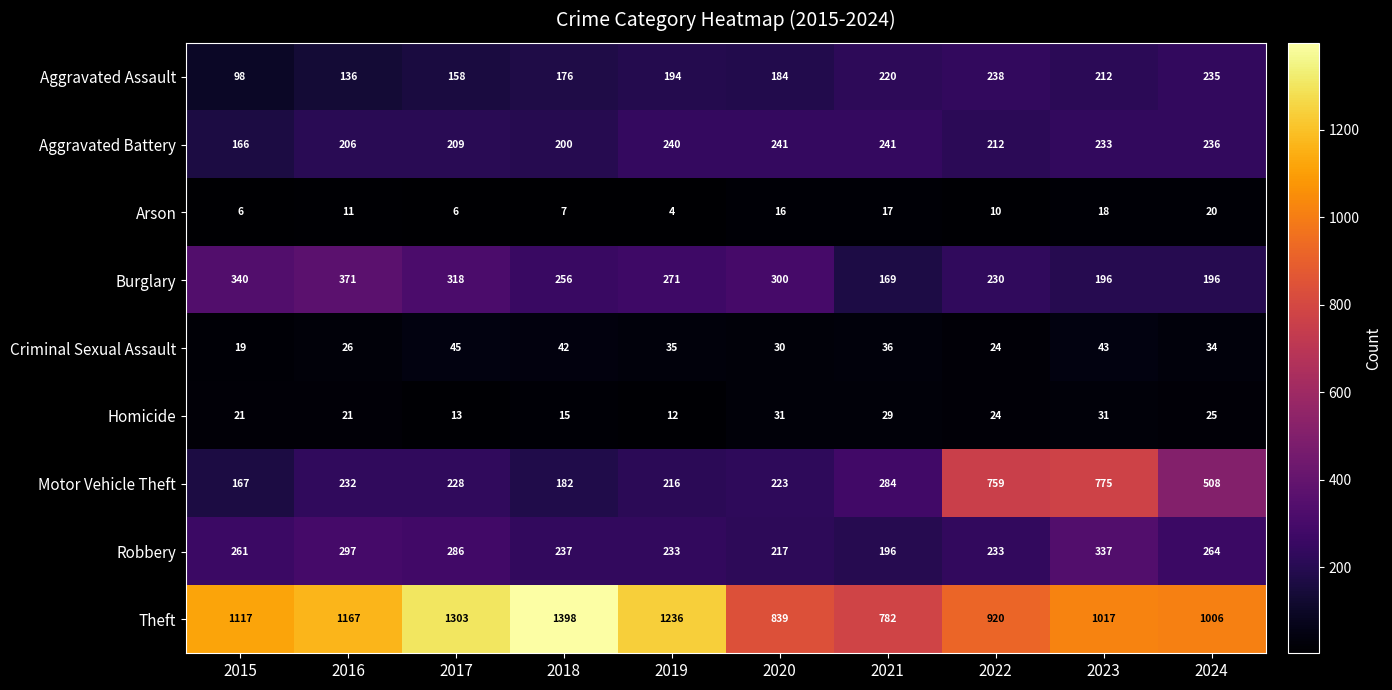

What is the maximum value for Aggravated Battery?

241